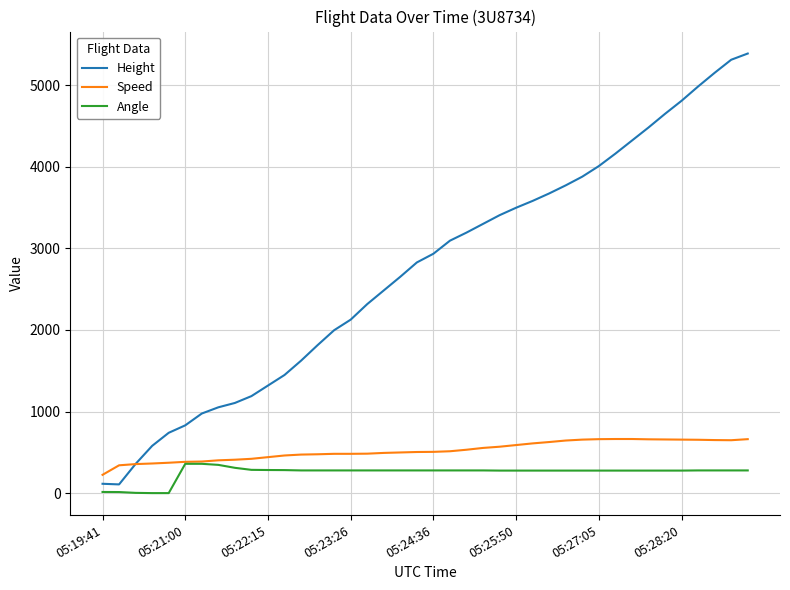

Count the number of categories in the chart.

40